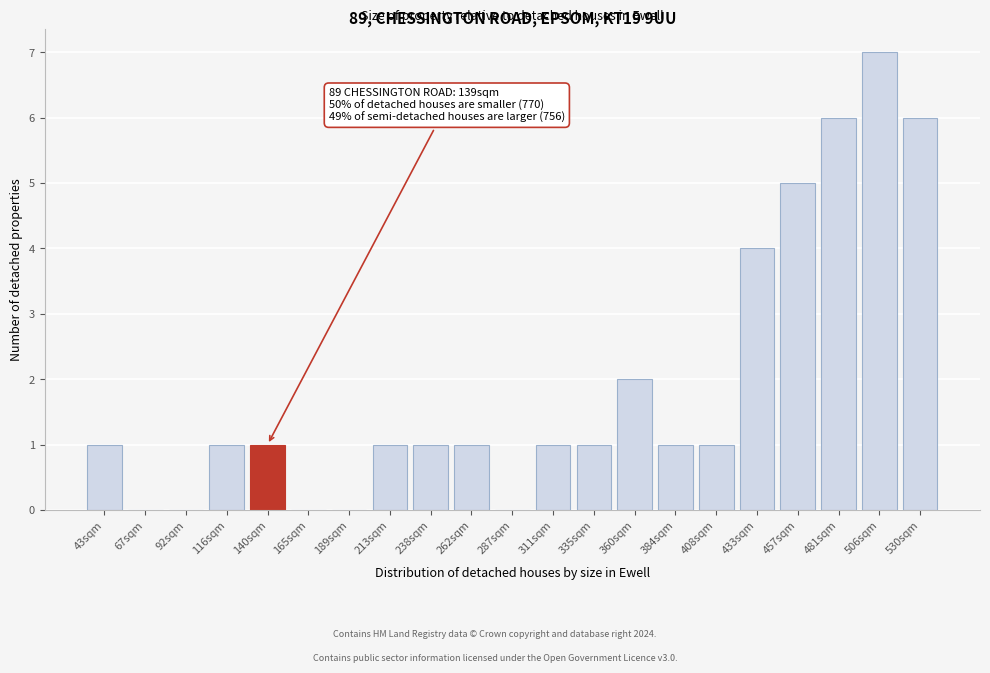

Reading left to right, list all the values displayed in this chart.

43sqm=1	67sqm=0	92sqm=0	116sqm=1	140sqm=1	165sqm=0	189sqm=0	213sqm=1	238sqm=1	262sqm=1	287sqm=0	311sqm=1	335sqm=1	360sqm=2	384sqm=1	408sqm=1	433sqm=4	457sqm=5	481sqm=6	506sqm=7	530sqm=6